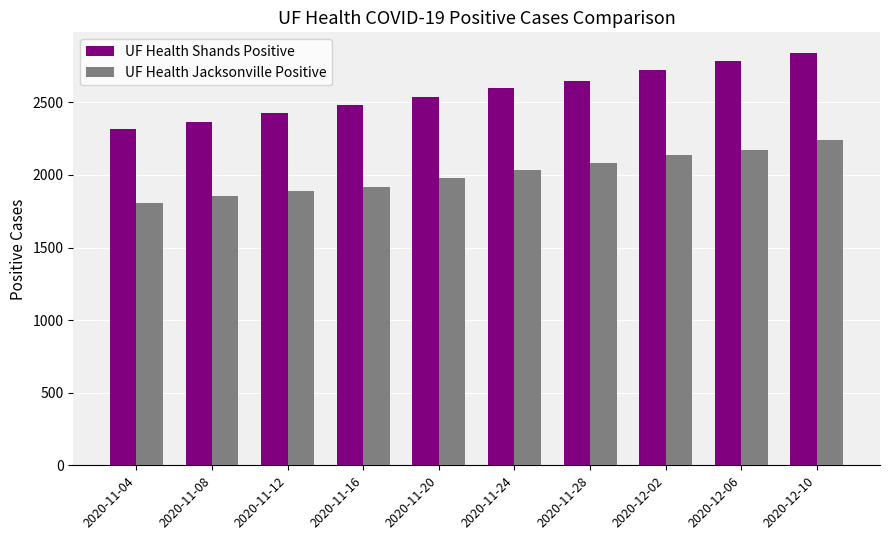

What position from the right is 2020-12-10?

1